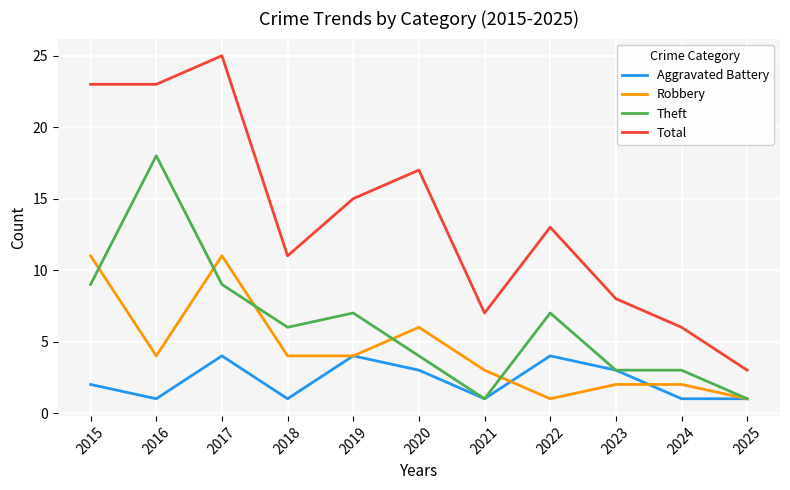

Rank the series by their average value, from lowest to highest.

Aggravated Battery, Robbery, Theft, Total